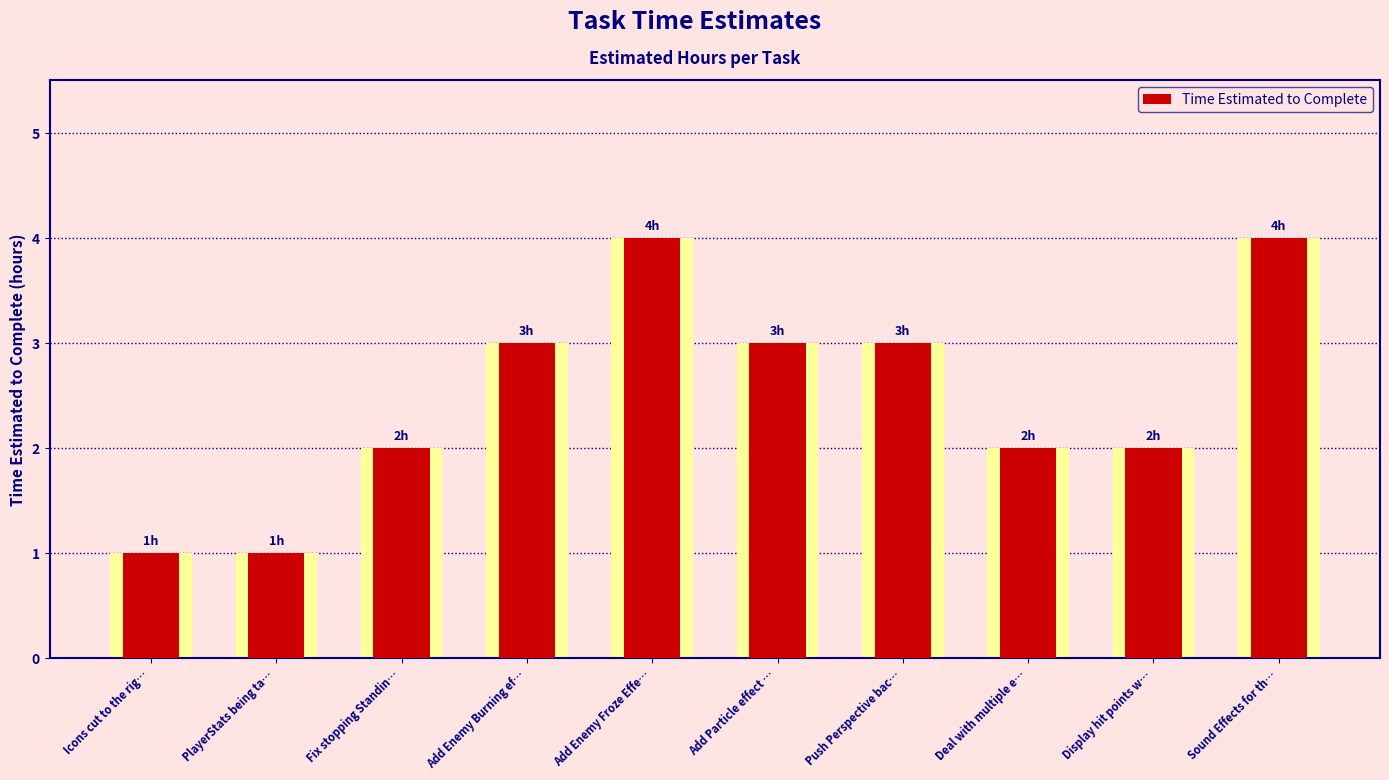

How many values are between 2 and 3?

6